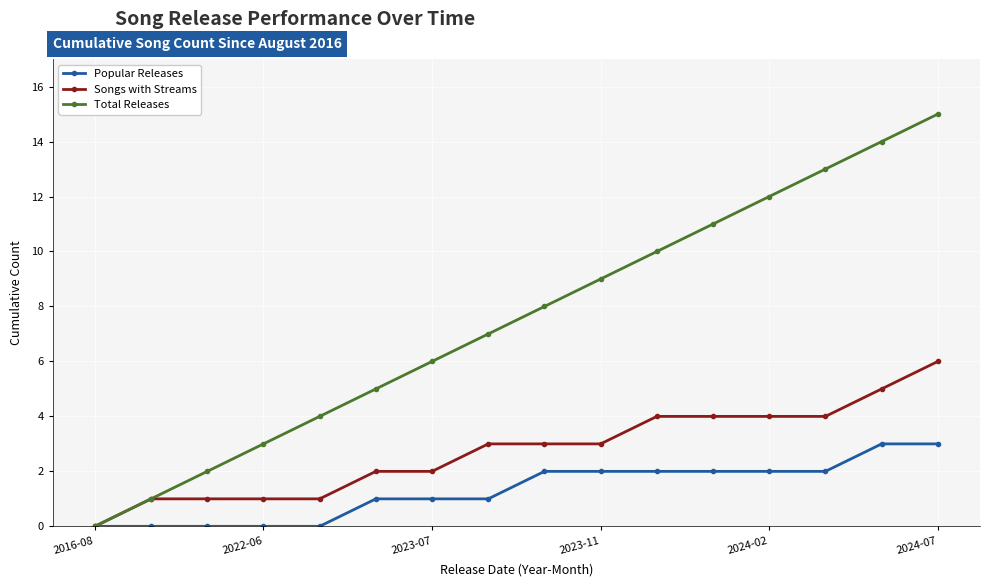

Rank the series by their maximum value, from lowest to highest.

Popular Releases, Songs with Streams, Total Releases